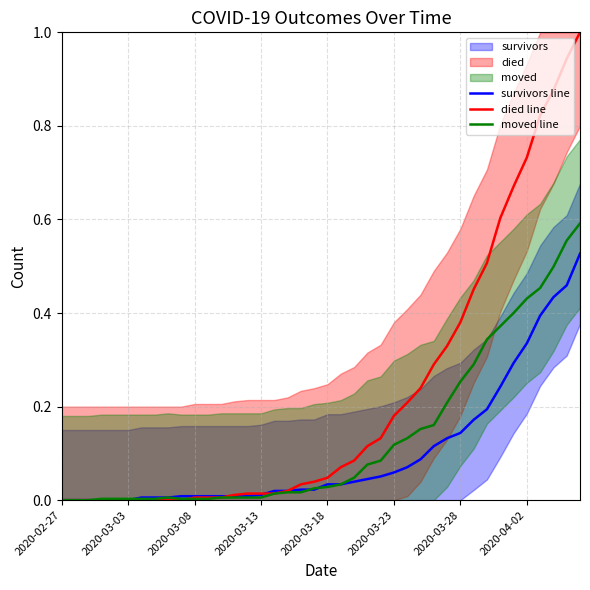

What is the greatest value displayed?

1.0